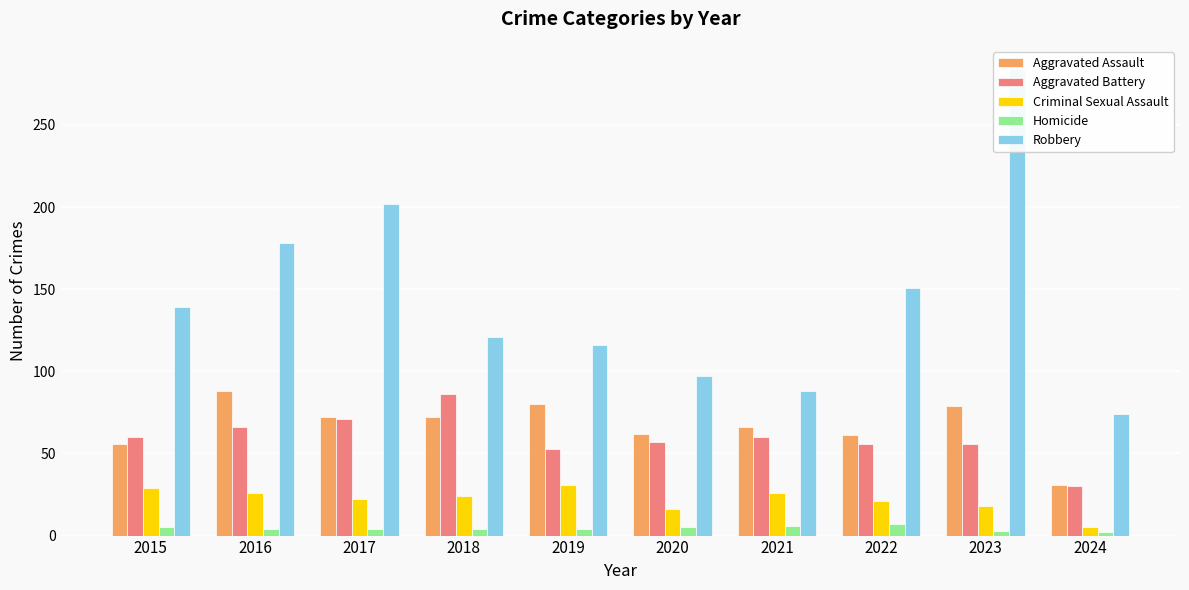

What is the value of the Homicide bar at the 6th from the left?

5